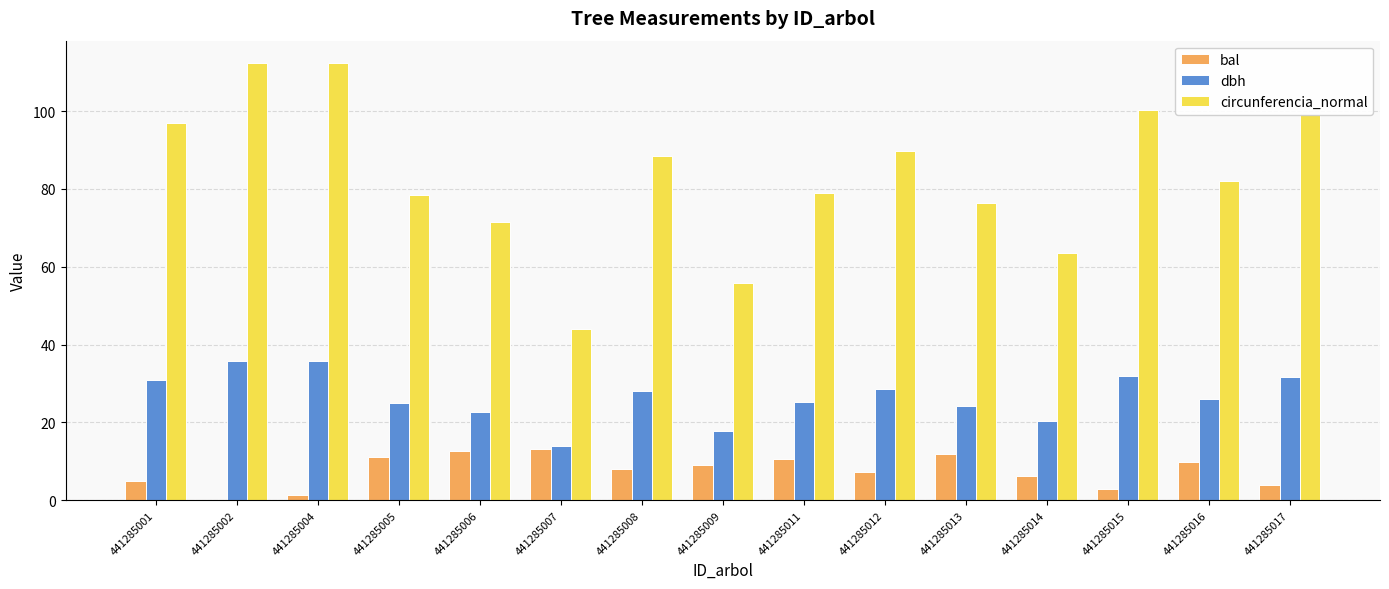

What is the sum of the circunferencia_normal values at 441285009 and 441285011?

134.8